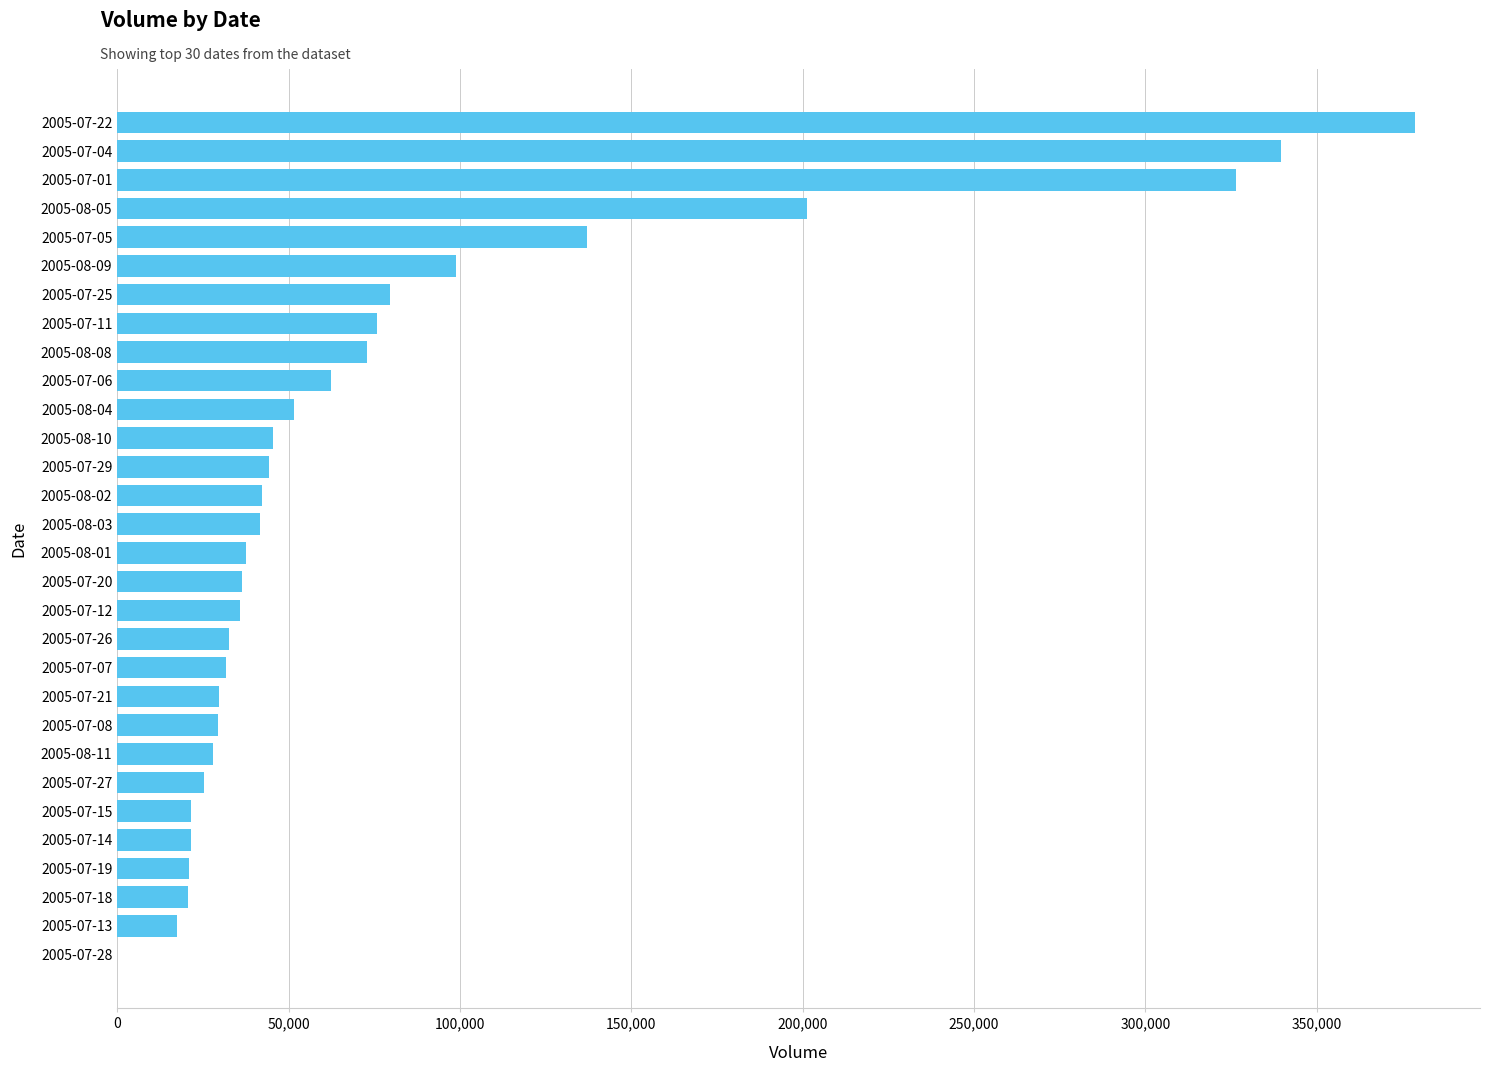

What is the sum of all values?

2386900